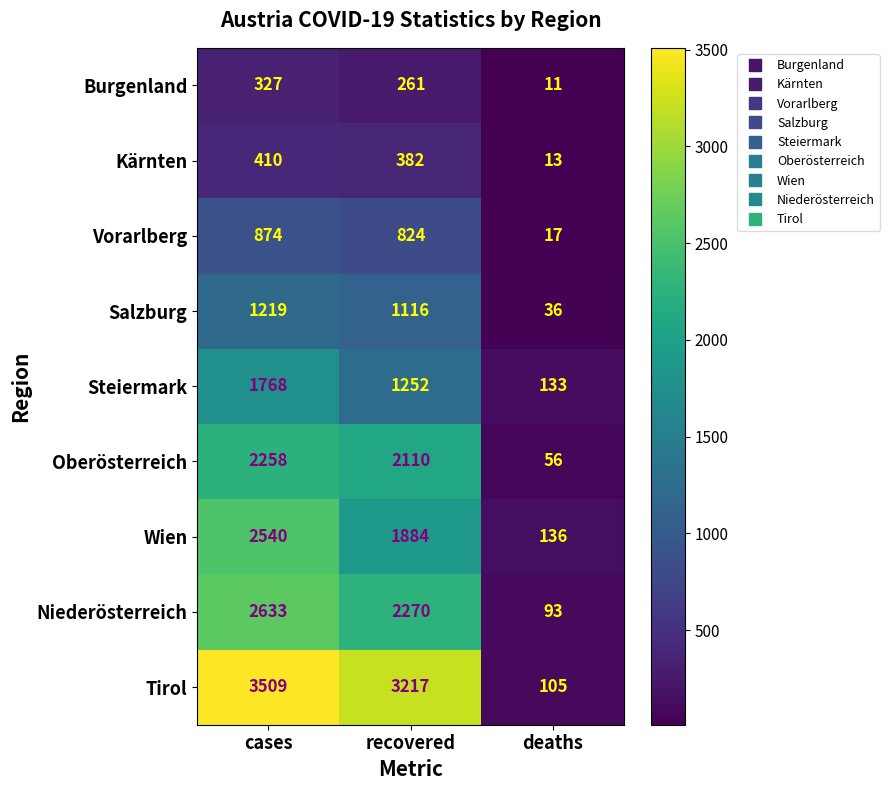

The value of Wien at deaths is 38. True or false?

False